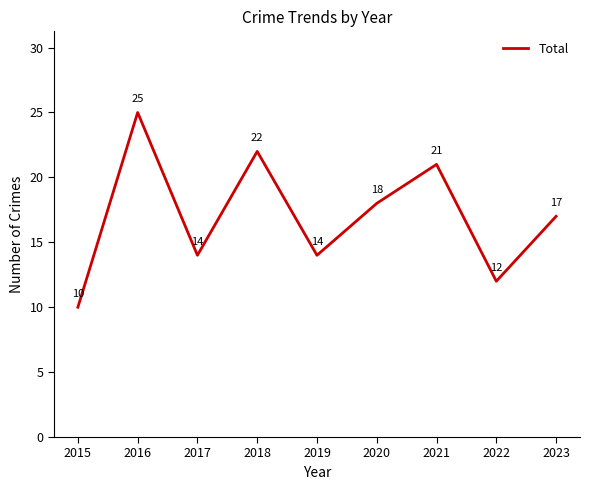

Reading left to right, what are all the values shown in this chart?

10	25	14	22	14	18	21	12	17